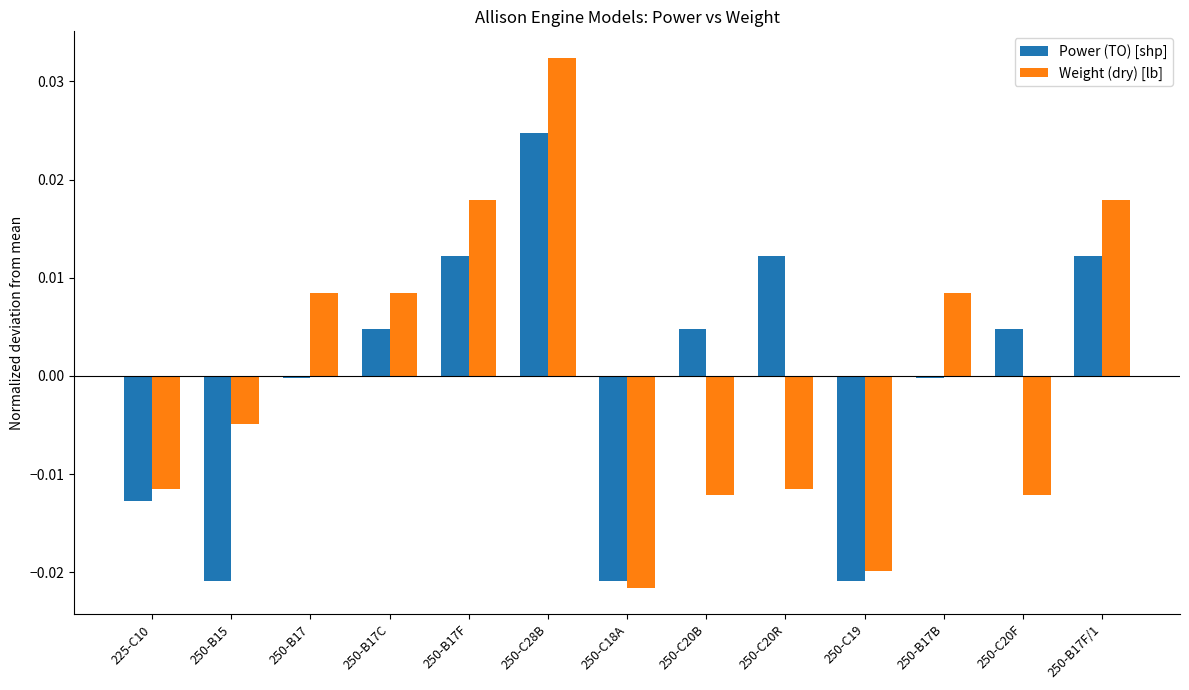

At which label does Weight (dry) [lb] reach its peak?

250-C28B